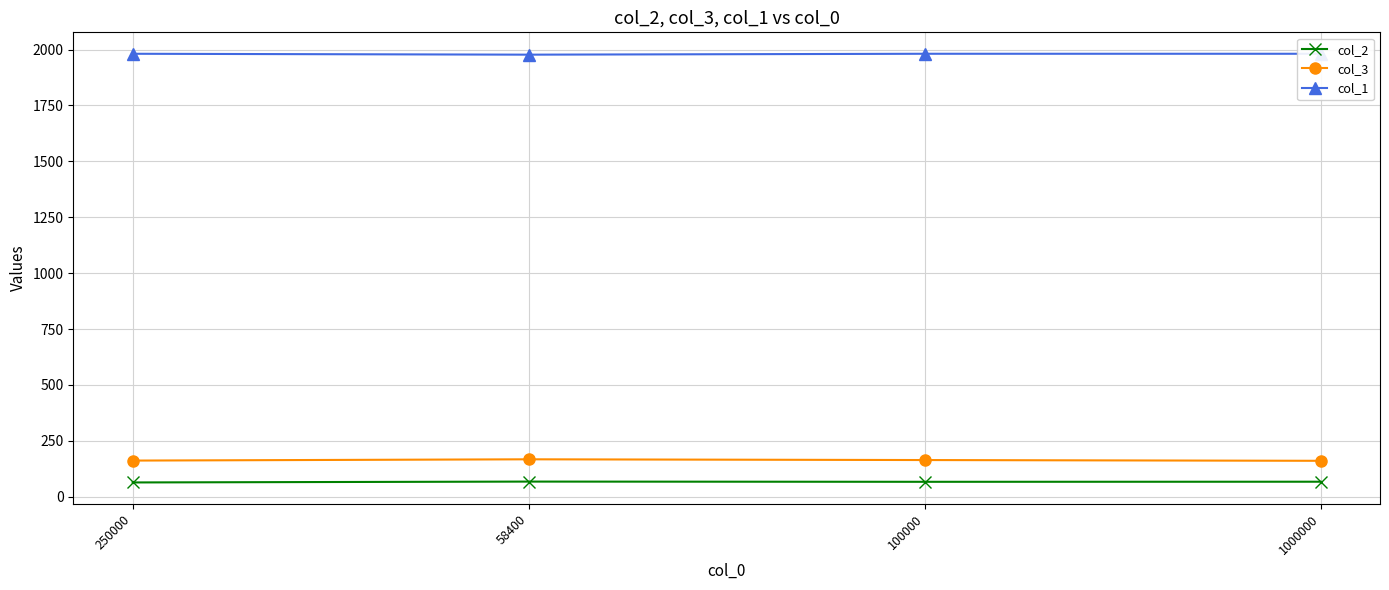

How many interior local valleys does the col_2 series have?

1